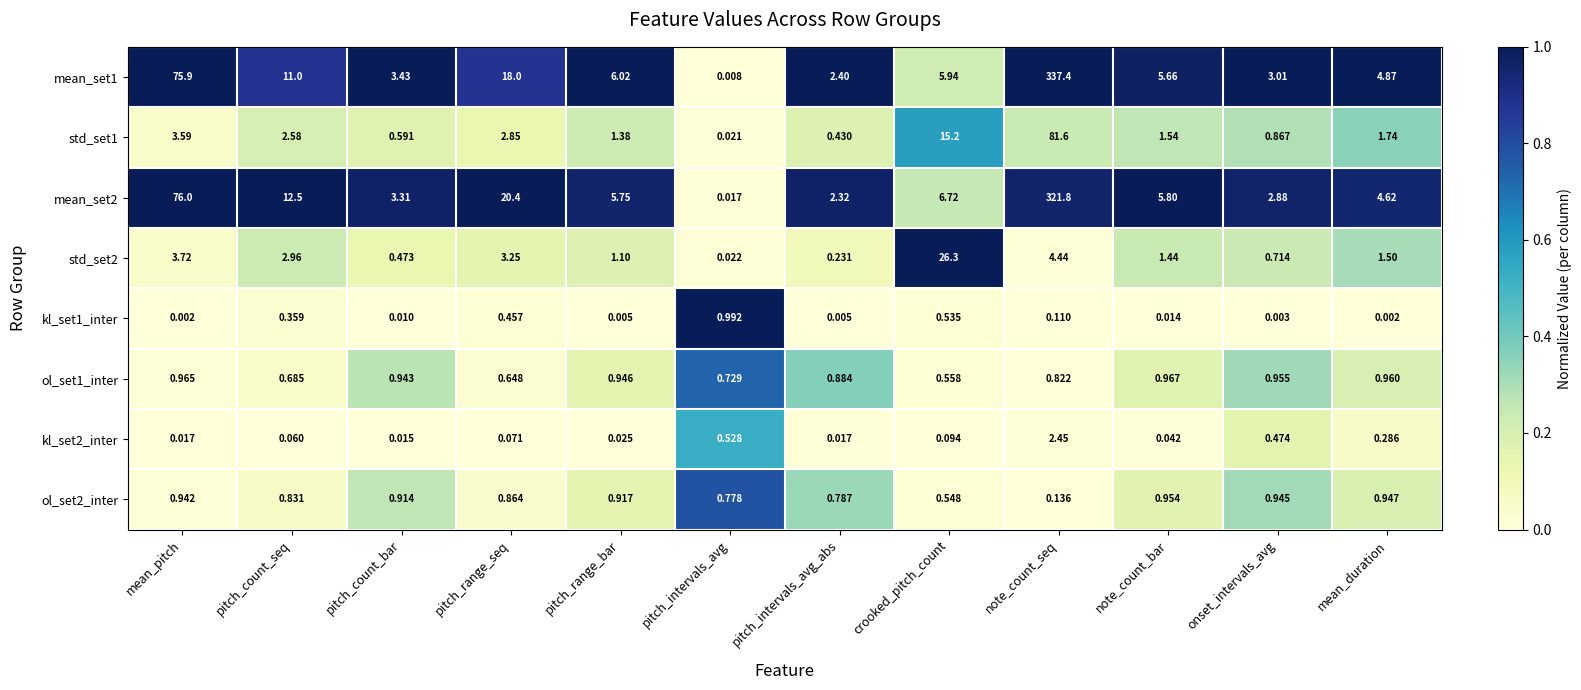

Which category has the lowest value in the mean_set1 series?

pitch_intervals_avg